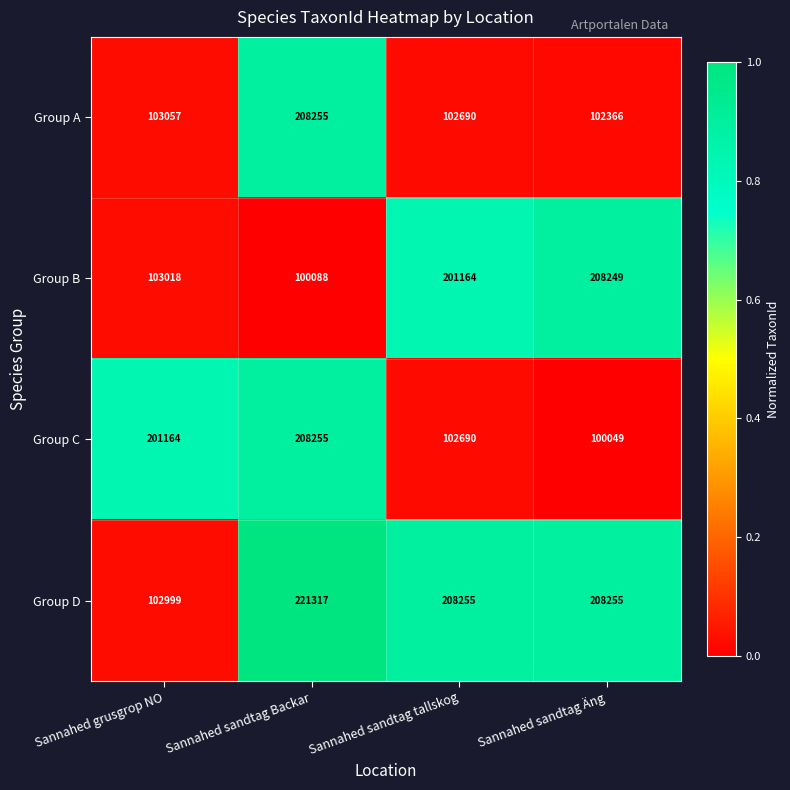

Rank the categories by Group B value from highest to lowest.

Sannahed sandtag Äng, Sannahed sandtag tallskog, Sannahed grusgrop NO, Sannahed sandtag Backar